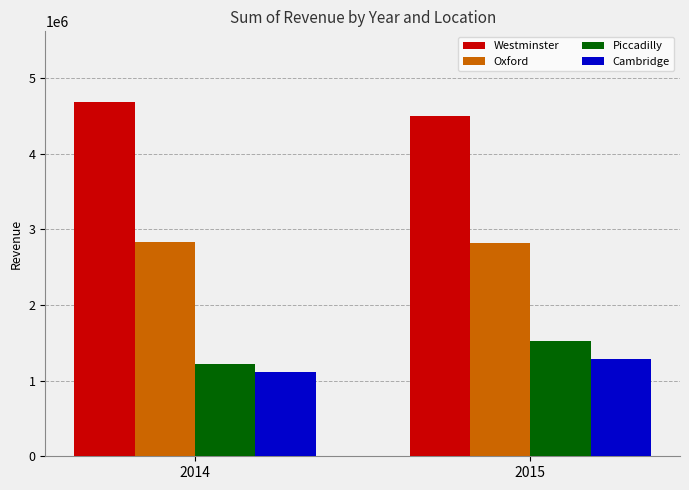

What are all the series names shown in the legend?

Westminster, Oxford, Piccadilly, Cambridge